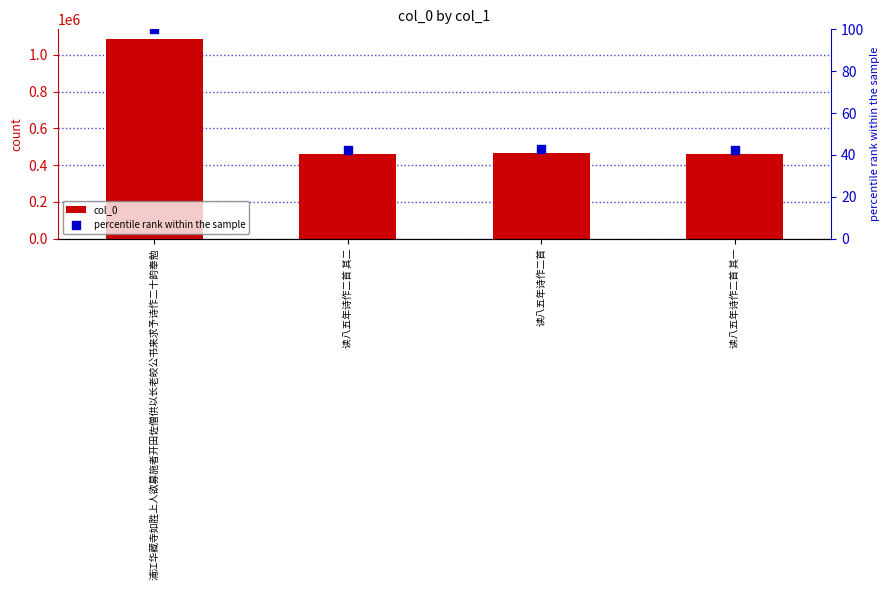

Which series reaches the maximum Y coordinate?

col_0